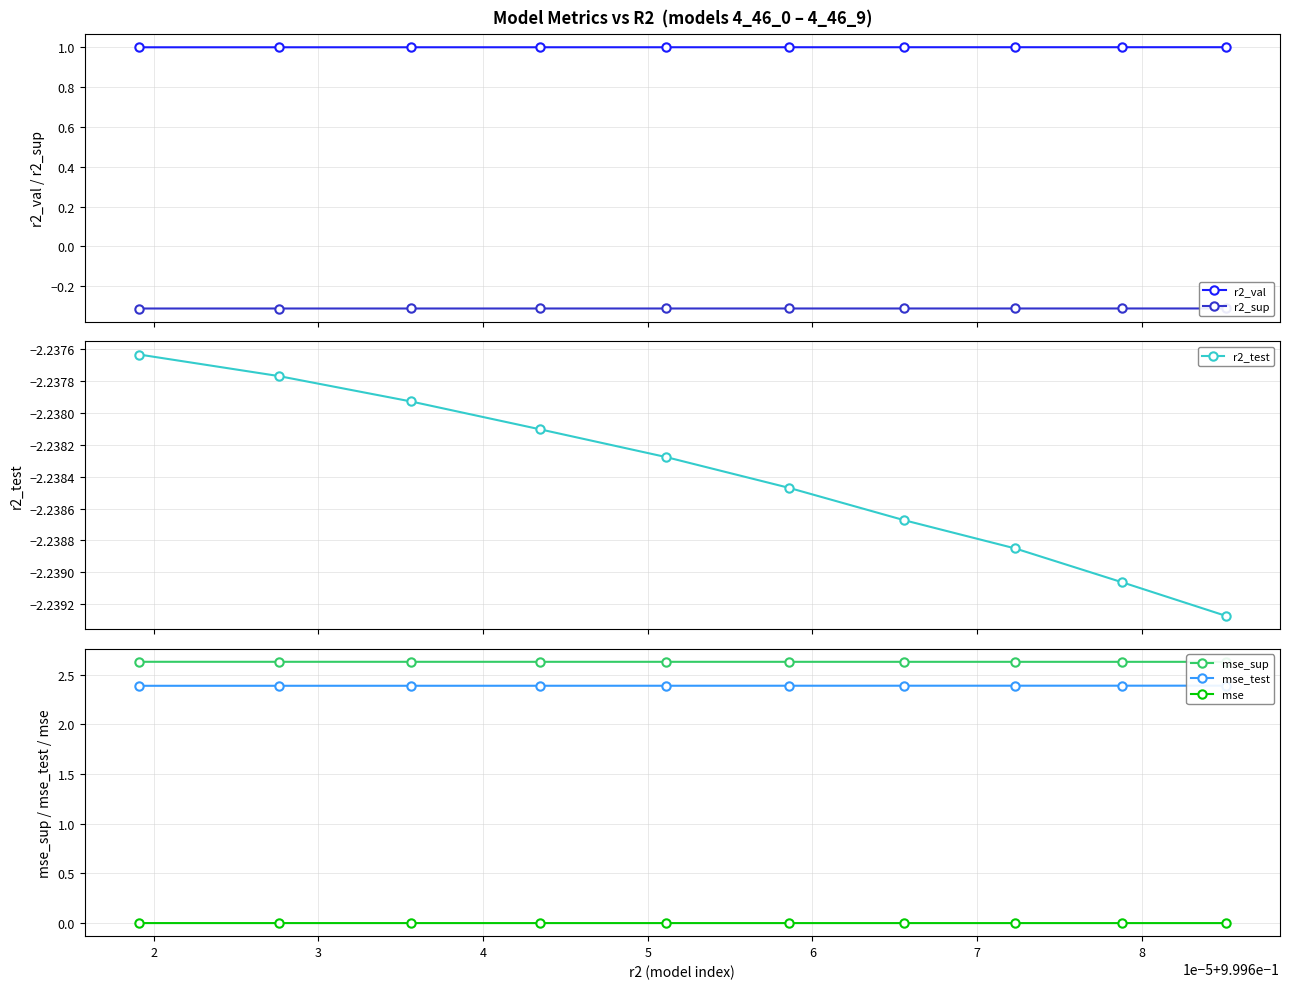

The r2_val series shows 1.0 at 6. True or false?

True